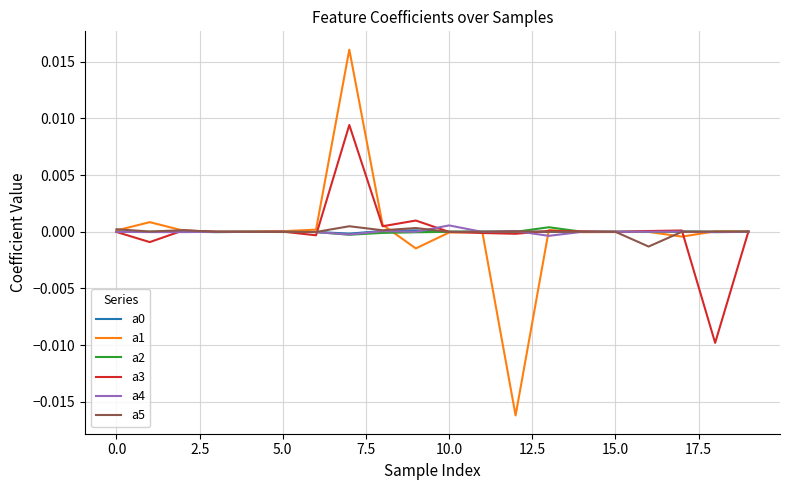

Which series has the widest spread of values?

a1